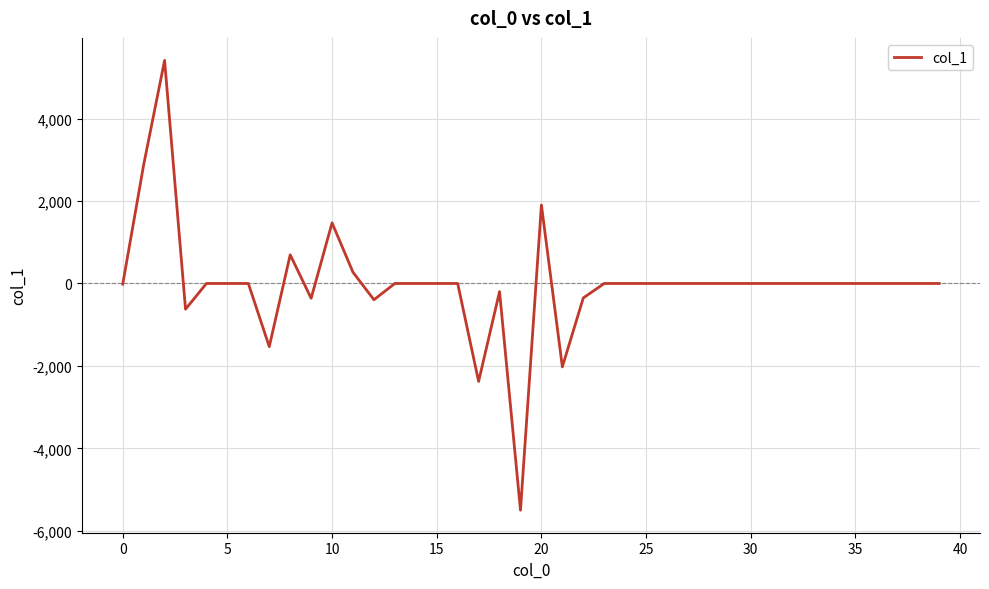

What is the smallest value displayed?

-5500.5